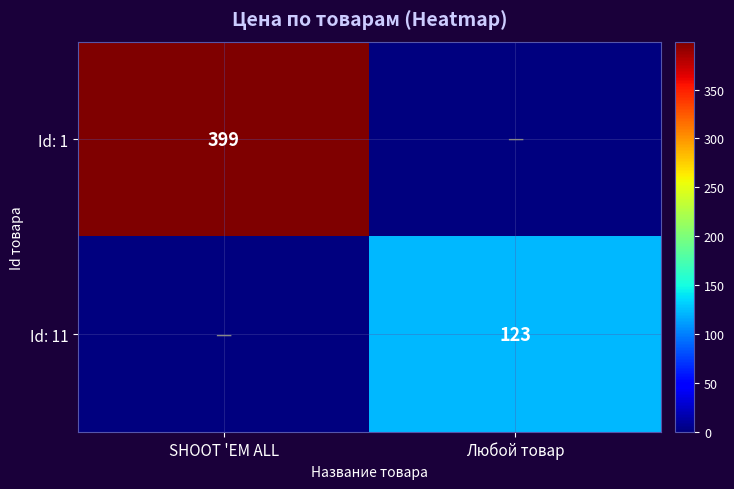

The value of Id: 11 at Любой товар is 163. True or false?

False